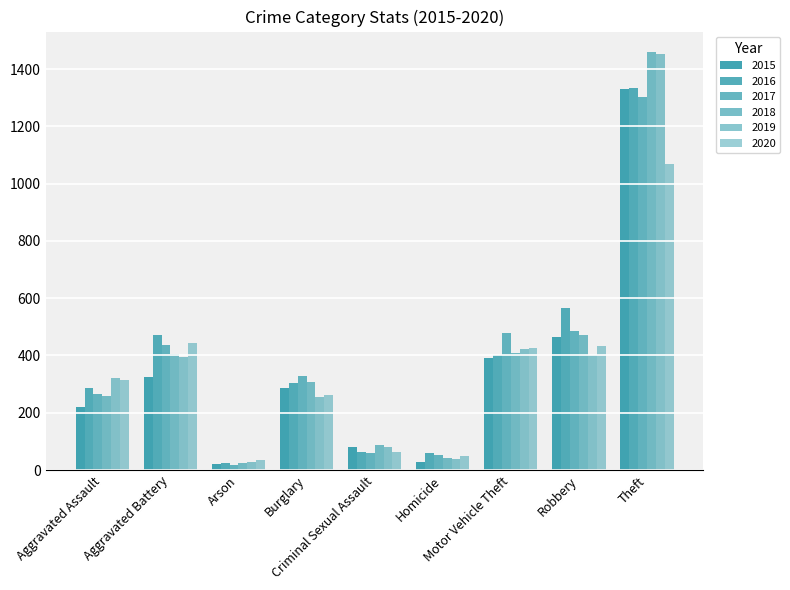

Count the number of data series in this chart.

6